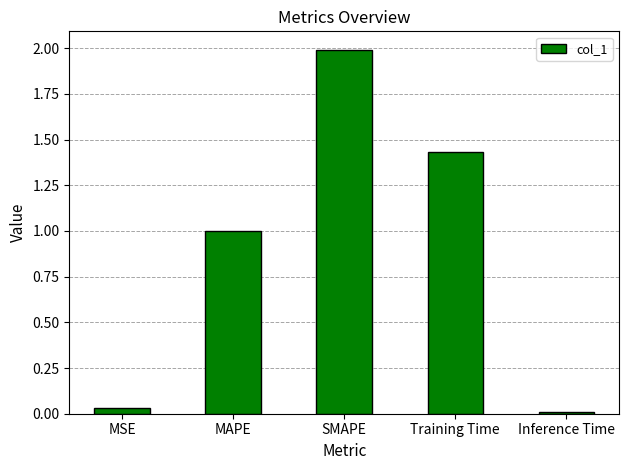

How many bars are there in total?

5